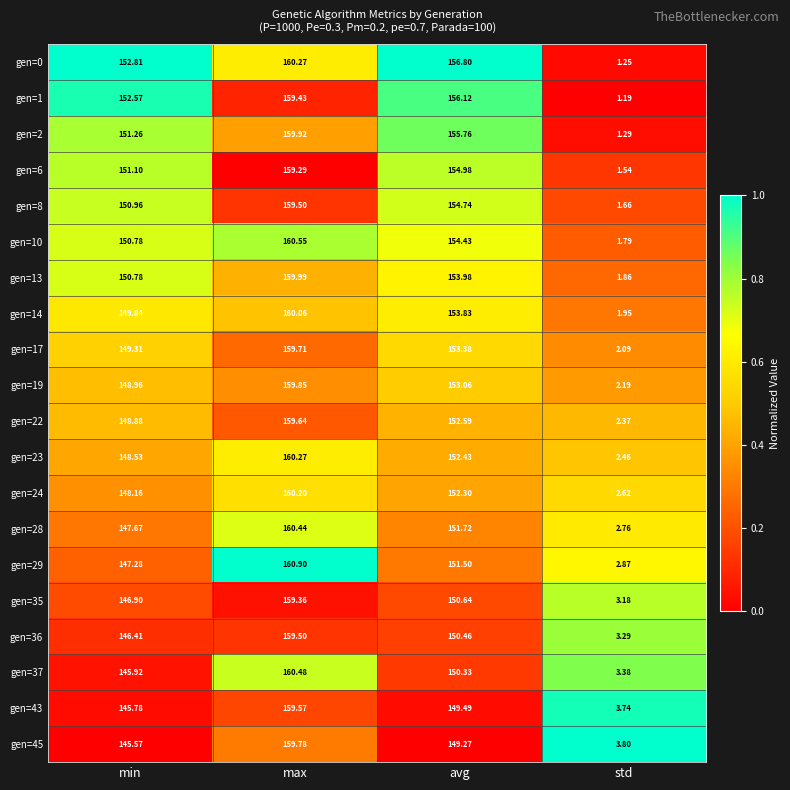

Between min and std, which series saw the biggest shift?

gen=0